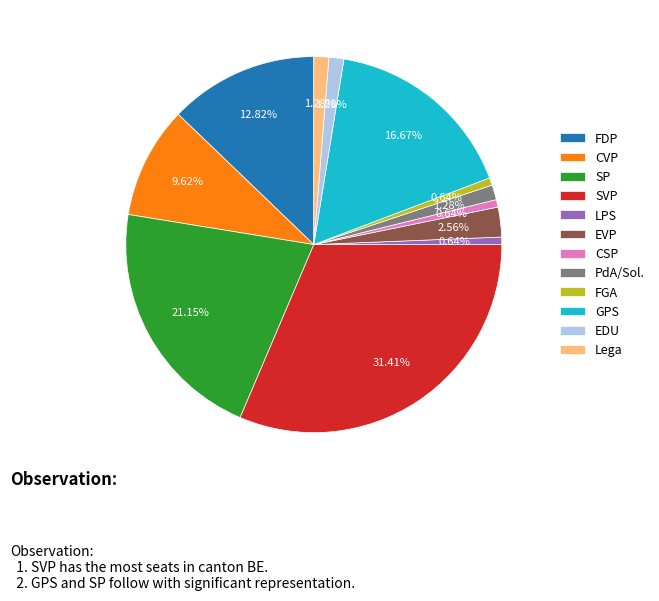

How many slices are in this pie chart?

12